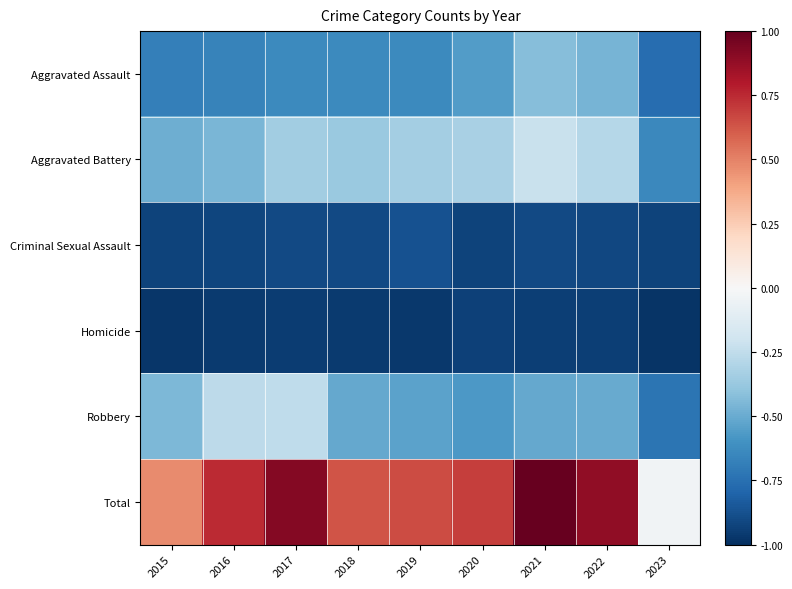

Reading right to left, list all the values displayed in this chart.

Aggravated Assault: 2023=-0.8	2022=-0.5	2021=-0.4	2020=-0.6	2019=-0.6	2018=-0.6	2017=-0.6	2016=-0.7	2015=-0.7
Aggravated Battery: 2023=-0.6	2022=-0.3	2021=-0.2	2020=-0.3	2019=-0.3	2018=-0.4	2017=-0.3	2016=-0.5	2015=-0.5
Criminal Sexual Assault: 2023=-0.9	2022=-0.9	2021=-0.9	2020=-0.9	2019=-0.9	2018=-0.9	2017=-0.9	2016=-0.9	2015=-0.9
Homicide: 2023=-1.0	2022=-0.9	2021=-0.9	2020=-0.9	2019=-1.0	2018=-1.0	2017=-0.9	2016=-1.0	2015=-1.0
Robbery: 2023=-0.7	2022=-0.5	2021=-0.5	2020=-0.6	2019=-0.5	2018=-0.5	2017=-0.3	2016=-0.3	2015=-0.5
Total: 2023=-0.0	2022=0.9	2021=1.0	2020=0.7	2019=0.7	2018=0.6	2017=0.9	2016=0.7	2015=0.5